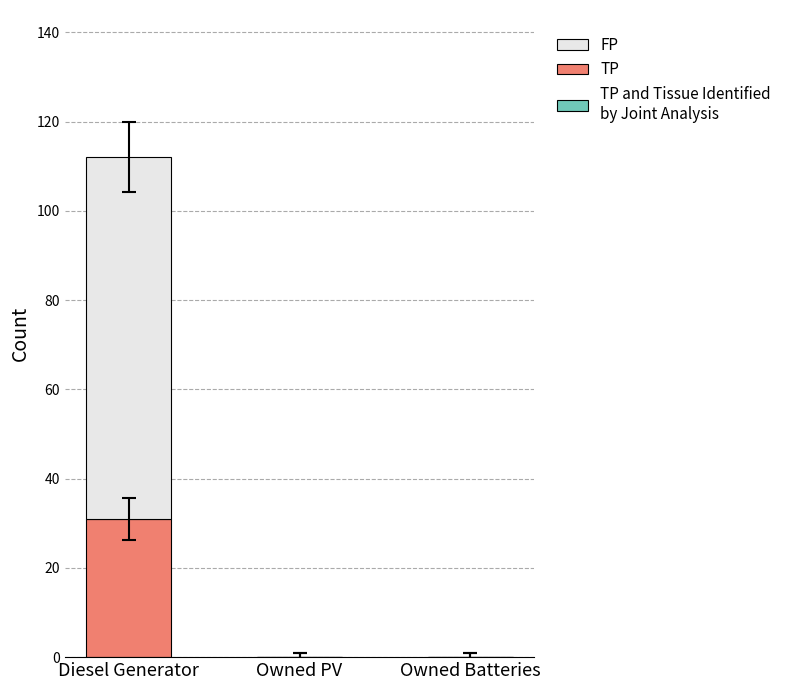

Are the bars horizontal?

No